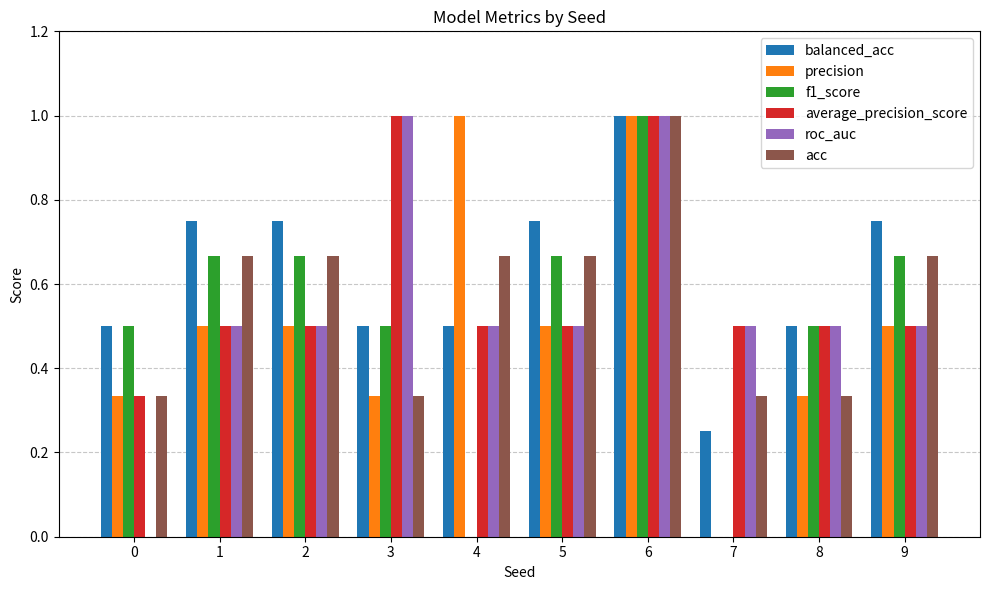

What is the sum of the balanced_acc values at 8 and 6?

1.5